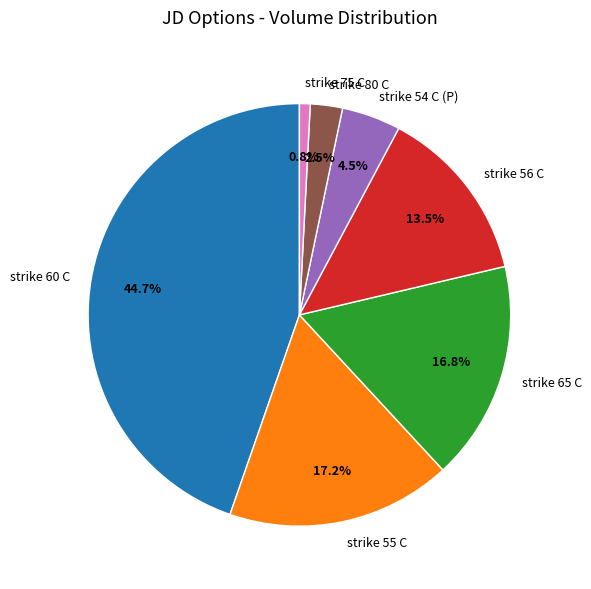

Is there a majority slice in this chart?

No